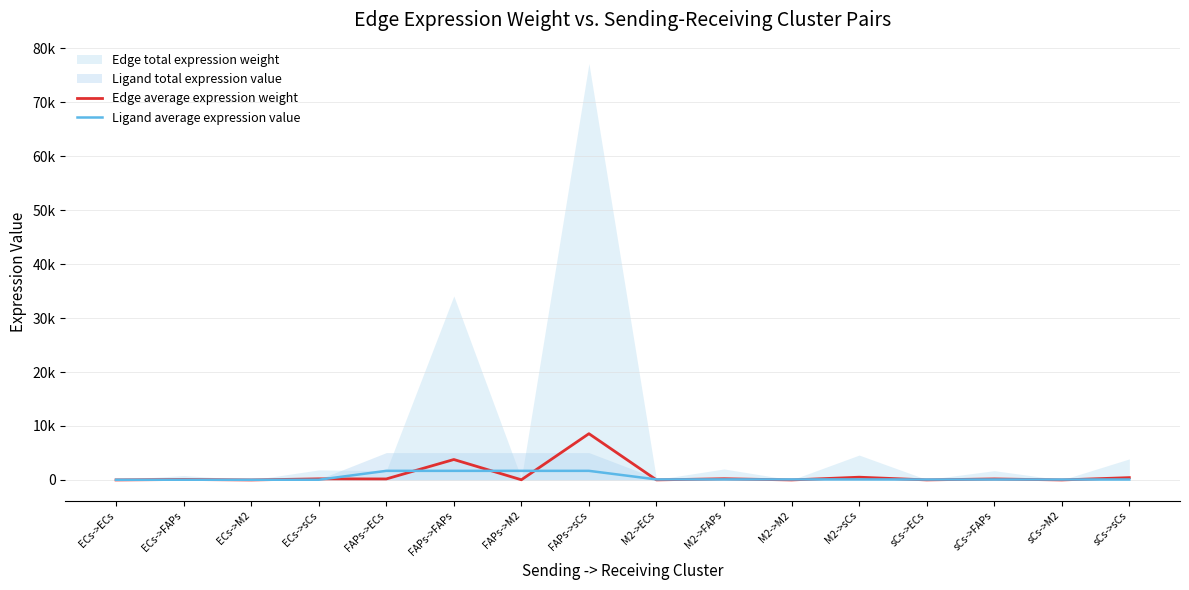

The Ligand average expression value series shows 2768.3 at FAPs->sCs. True or false?

False